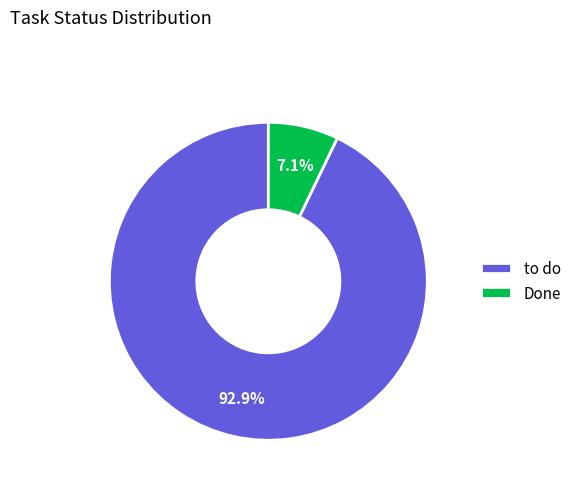

What is the largest slice in the pie chart?

to do